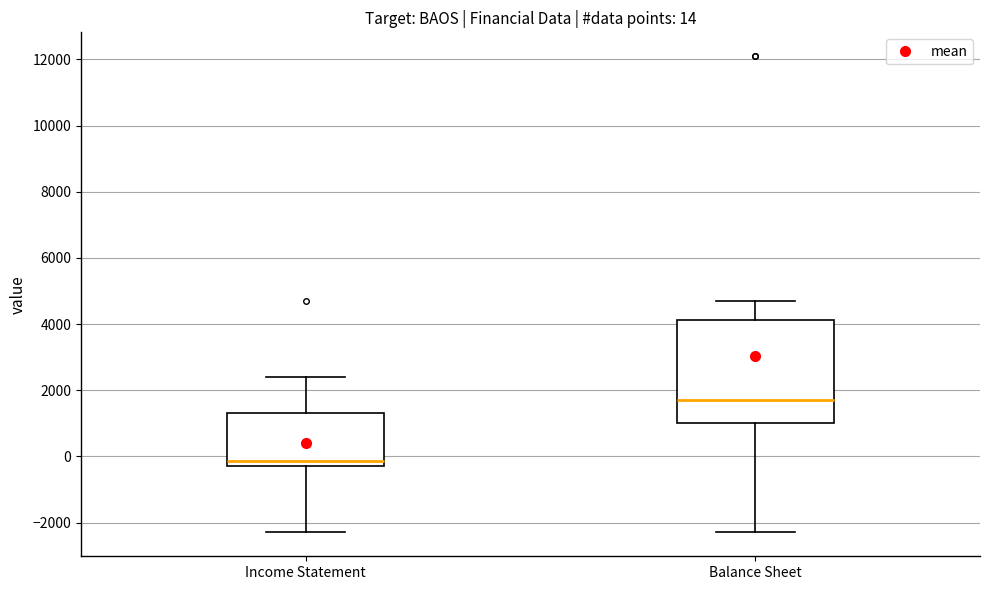

Which box's median line is the lowest?

Income Statement